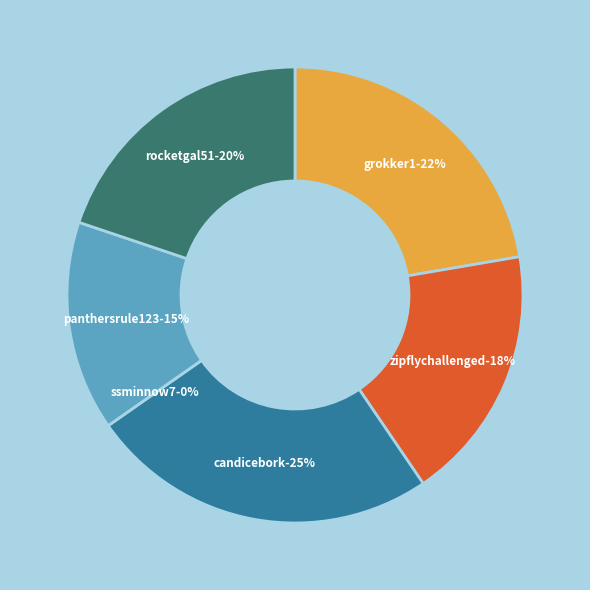

Approximately how many times larger is the value at candicebork compared to rocketgal51?

1.2